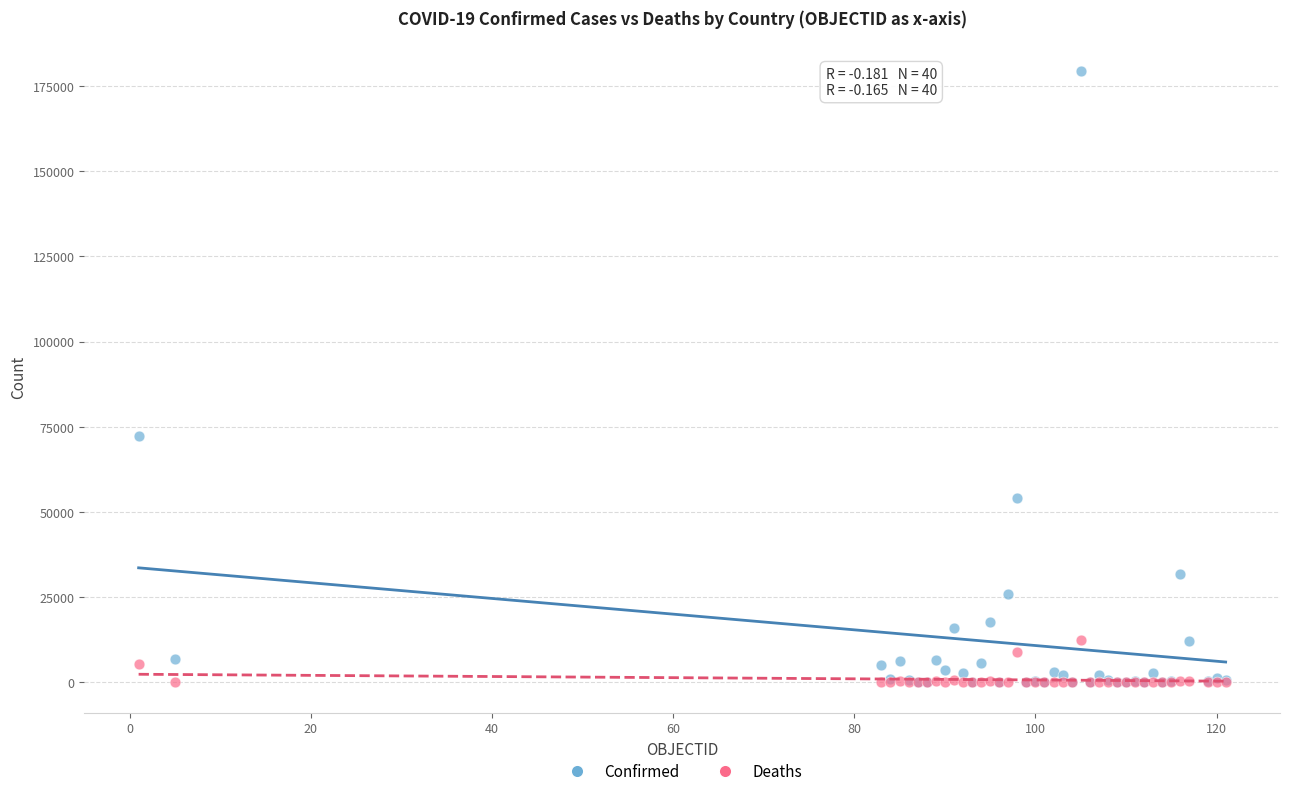

In the Confirmed series, what Y value is closest to 89734?

72444